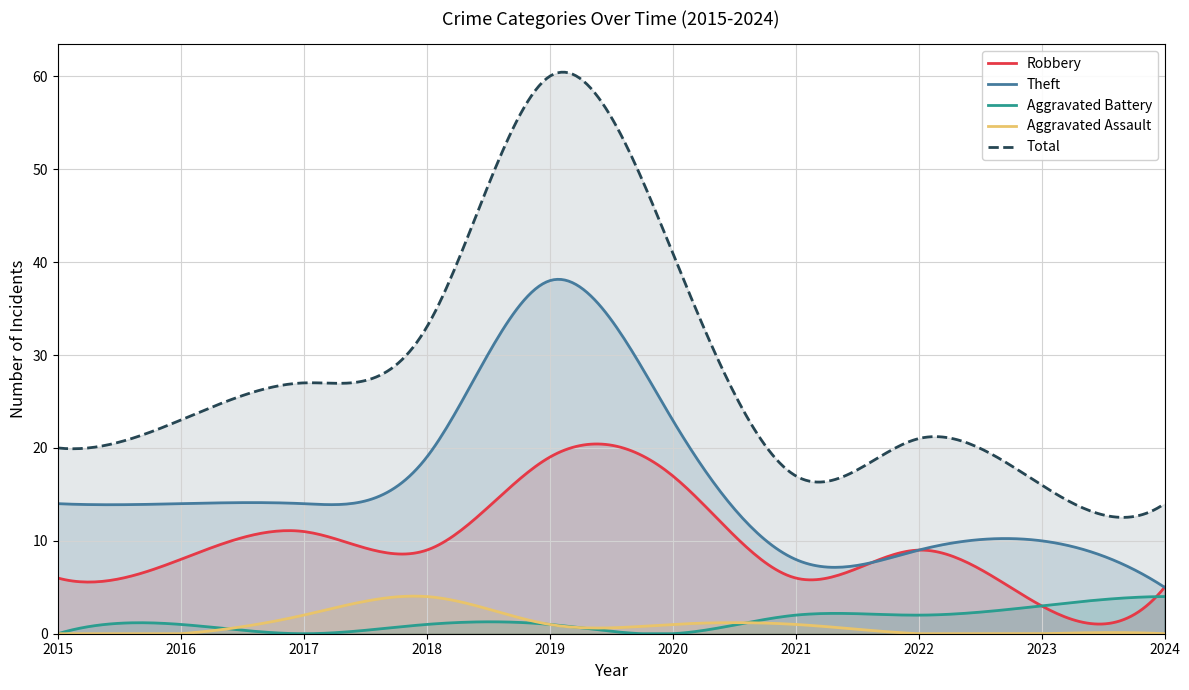

Which series has the largest total across all categories?

Total